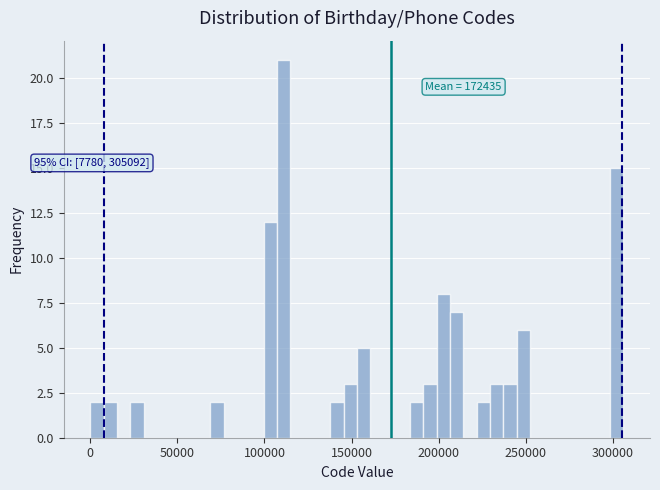

Read against the x-axis, roughly where is the centre of the tallest bar?

110000